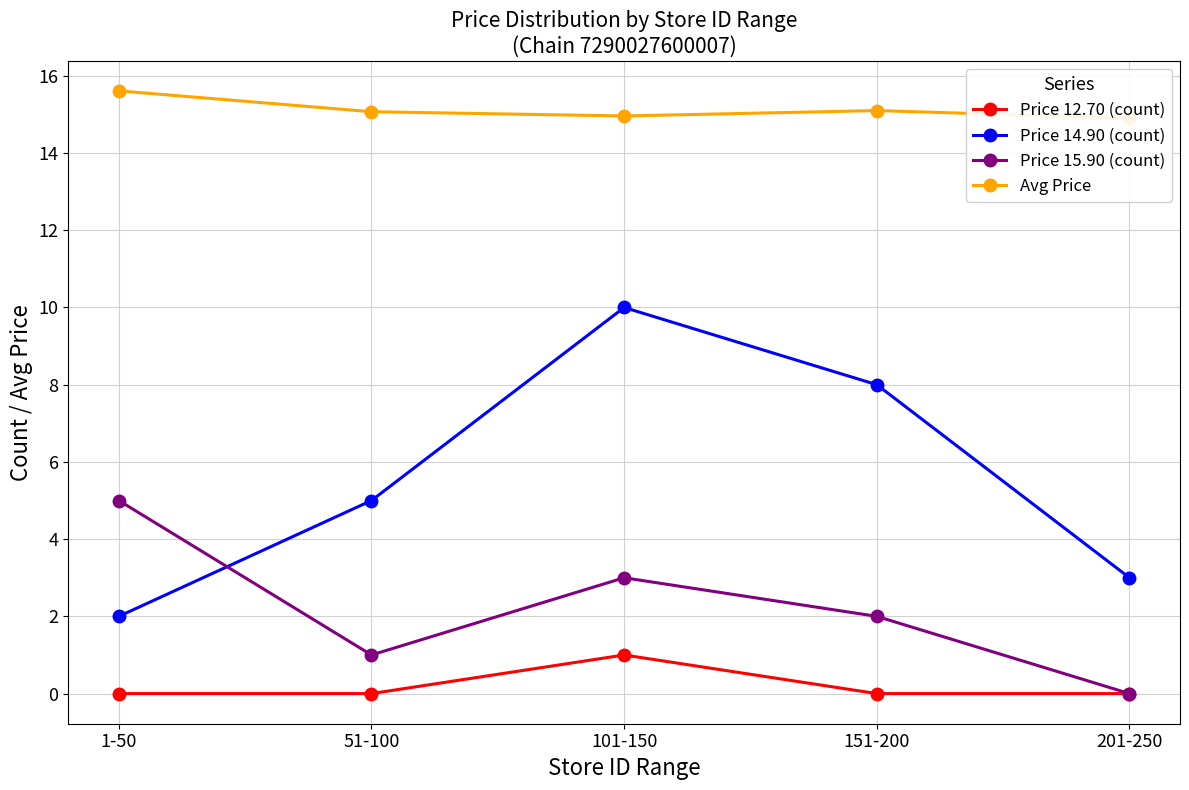

How many distinct data groups are displayed?

4